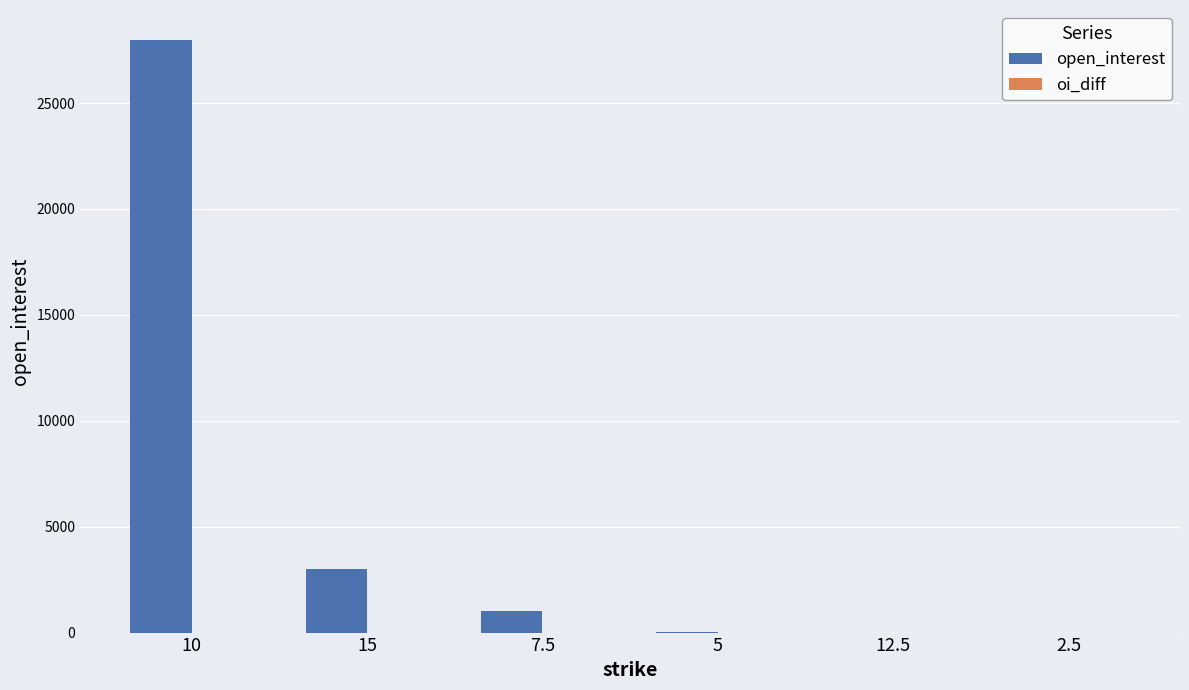

What is the sum of all values?

32053